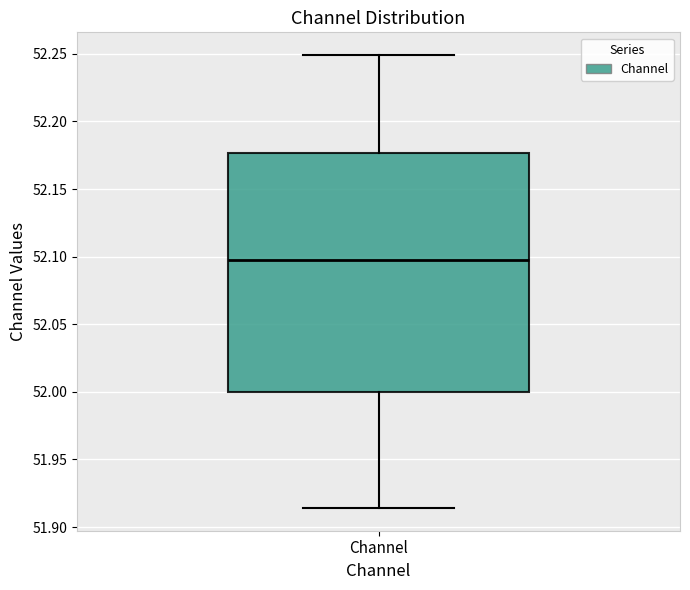

Where is the lower edge of the box for Channel on the y-axis? The values are not printed on the chart, so give them approximately, as read against the axis.

52.000